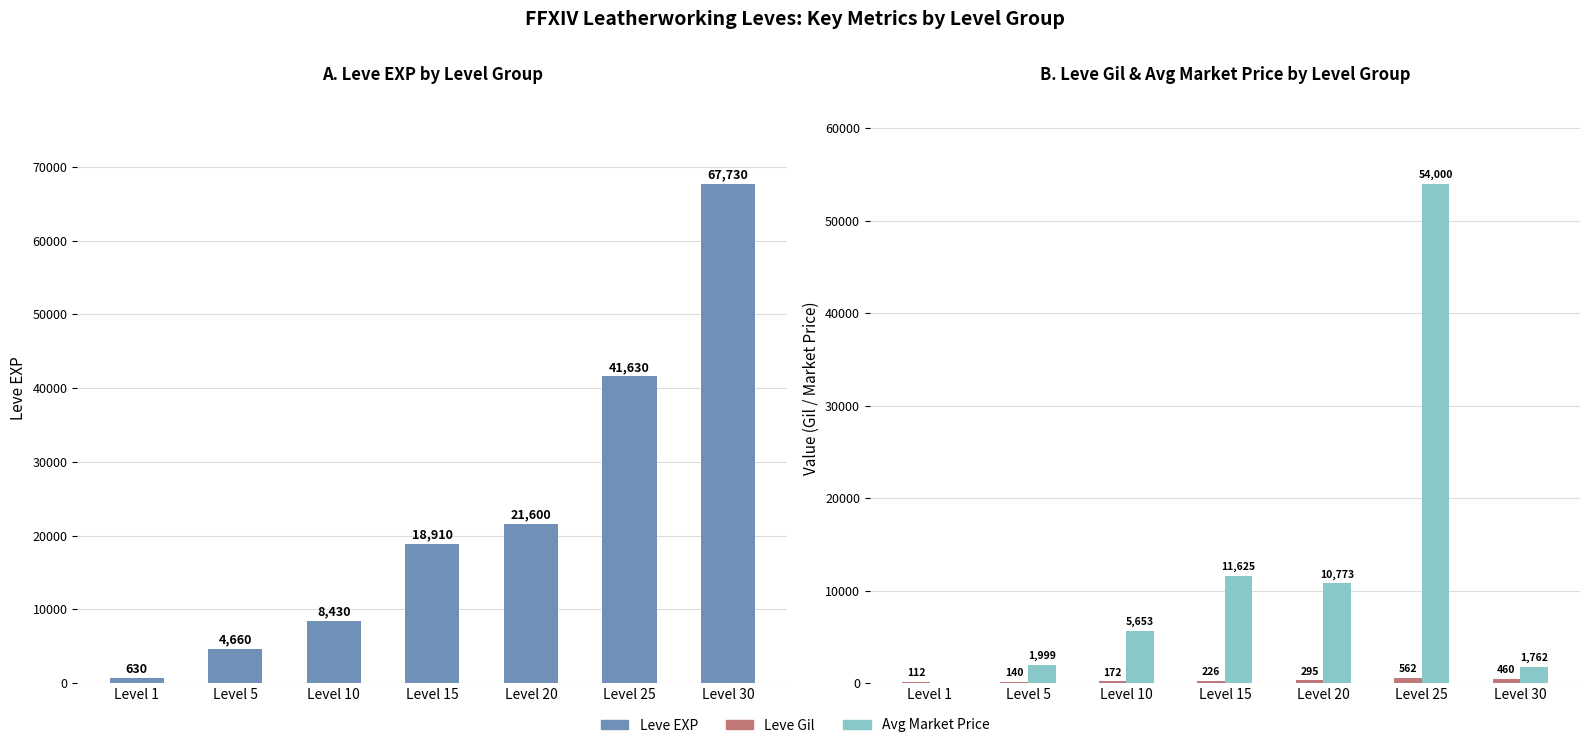

The Leve Gil series shows 140 at Level 5. True or false?

True